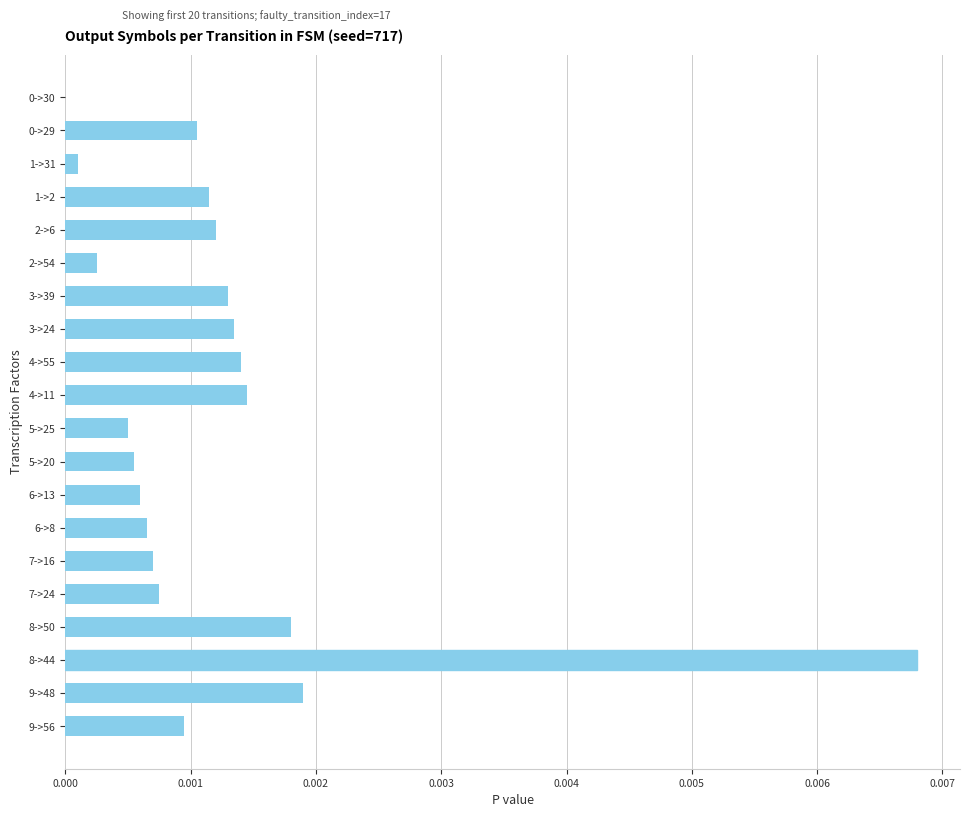

Which category has the highest value across all series?

8->44